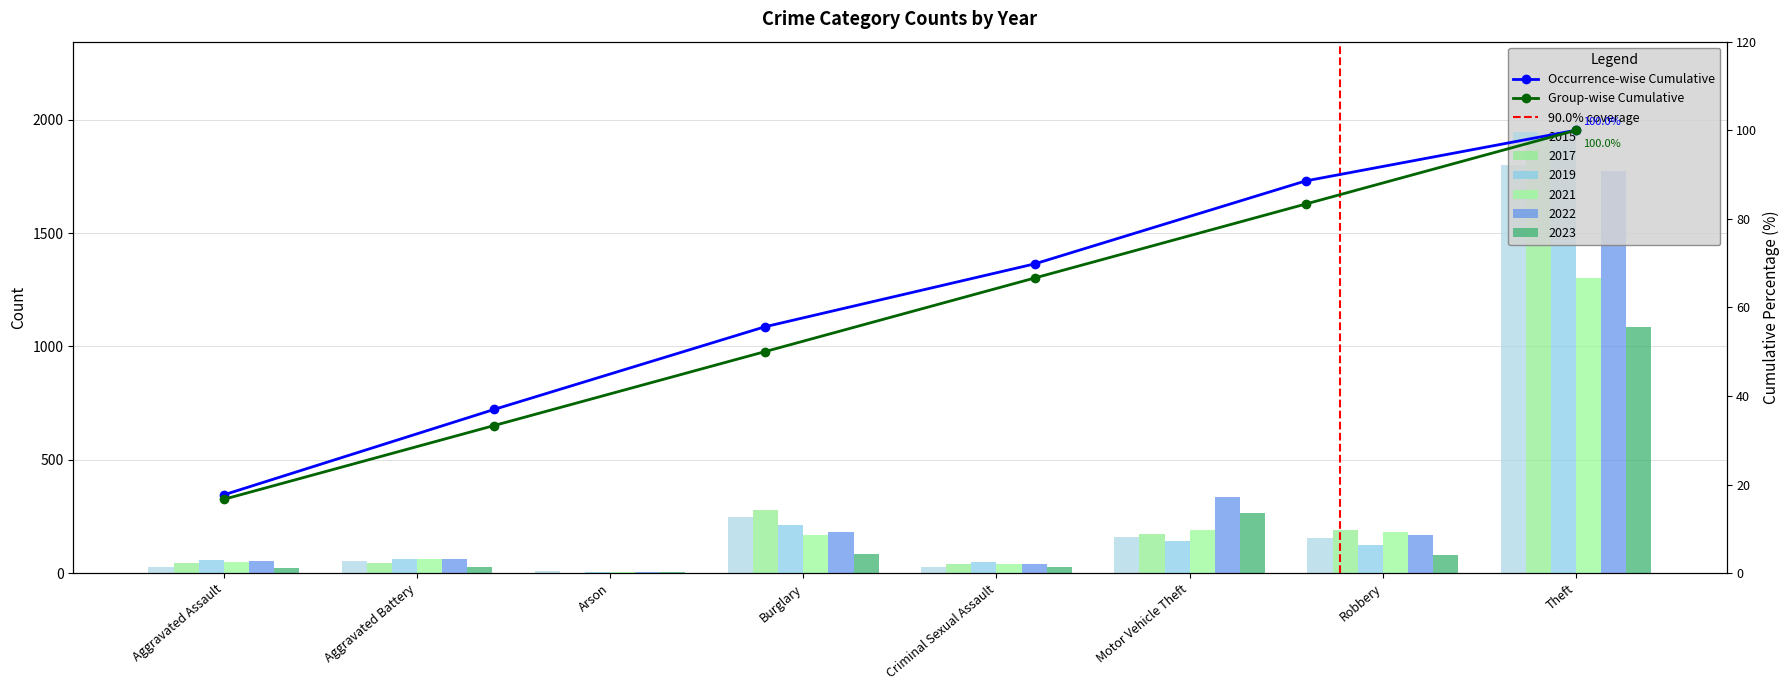

What is the sum of all 2019 values?

2613